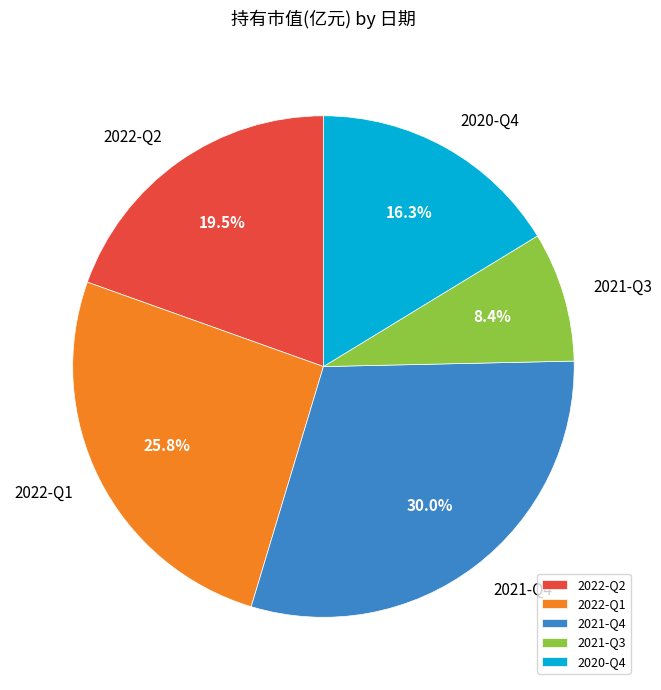

The 2020-Q4 slice represents 16% of the pie. True or false?

True